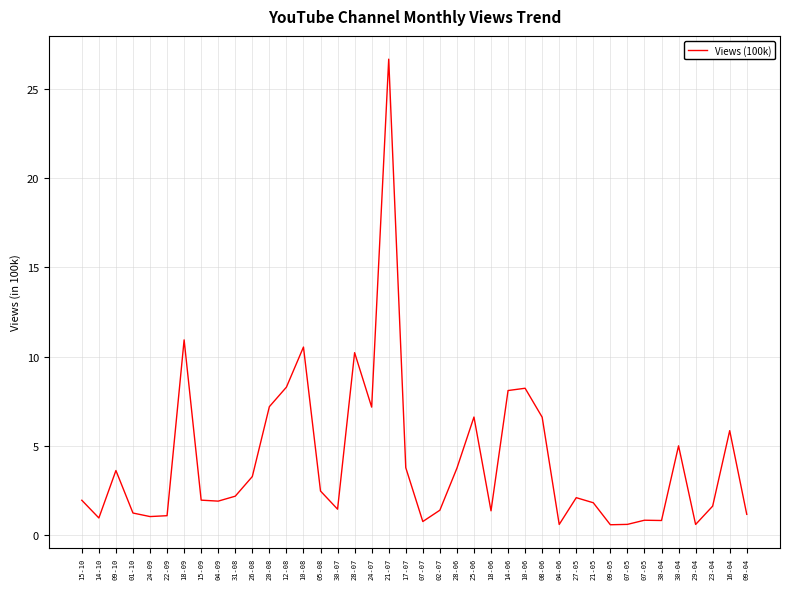

What is the greatest value displayed?

26.7